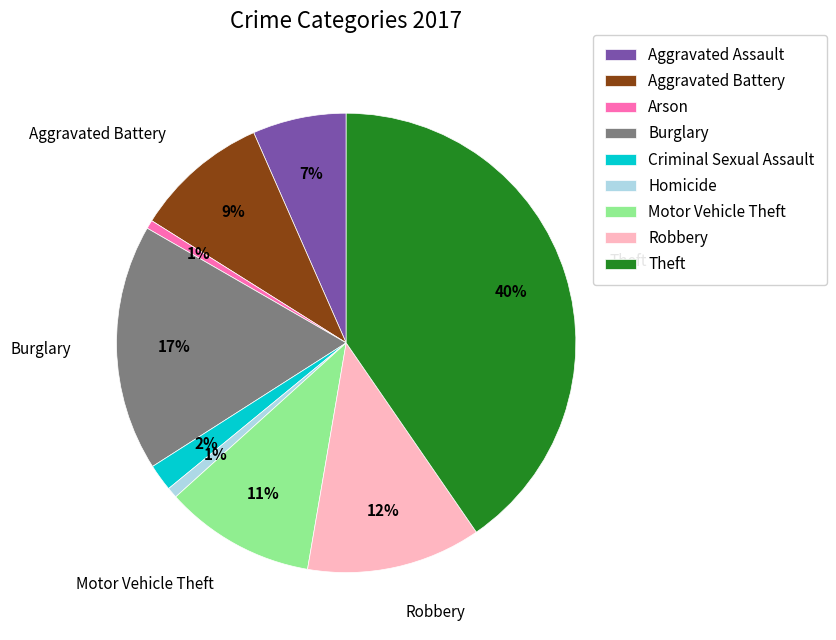

Combined, do Homicide and Criminal Sexual Assault account for over 50%?

No